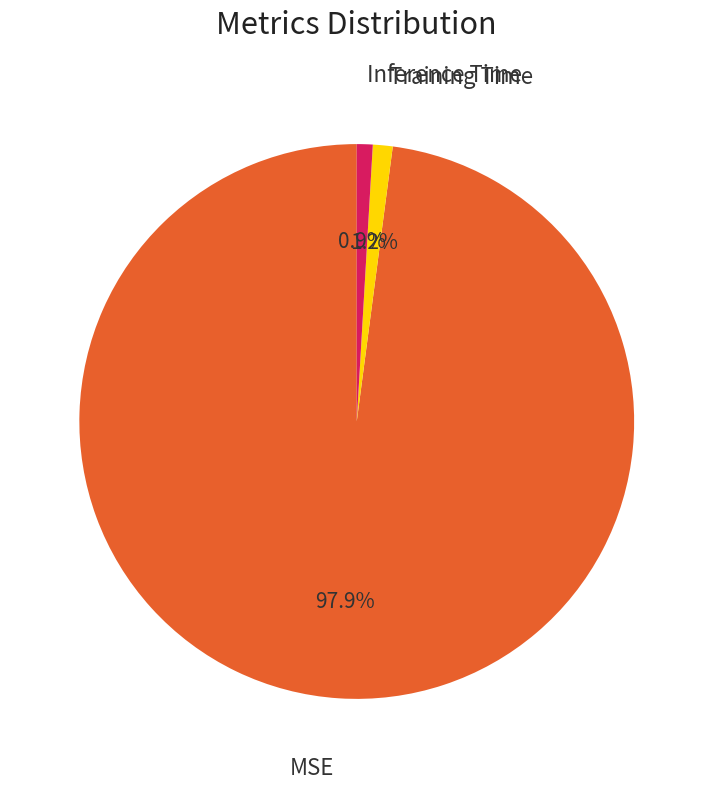

Does any single category account for the majority?

Yes